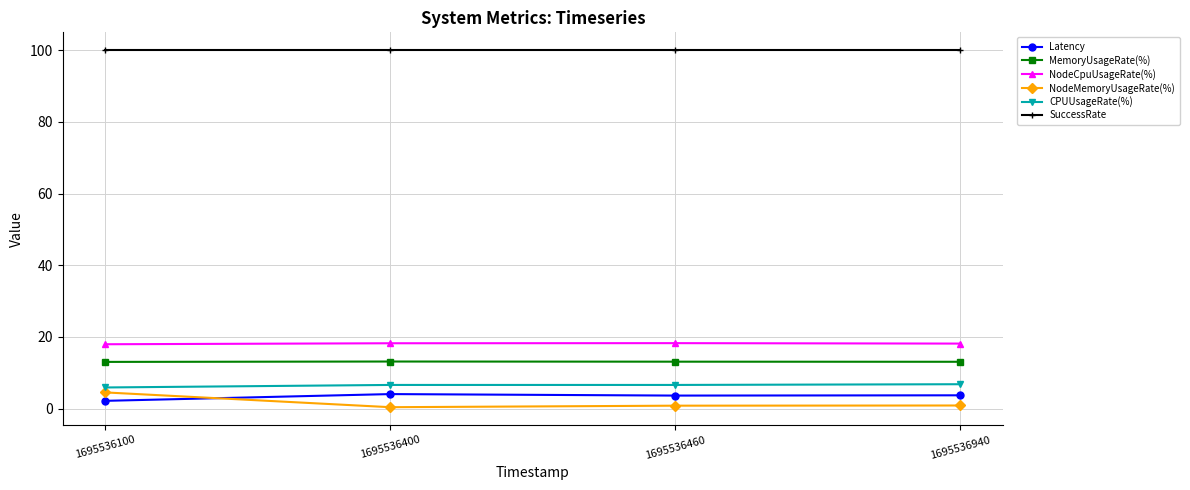

What are all the series names shown in the legend?

Latency, MemoryUsageRate(%), NodeCpuUsageRate(%), NodeMemoryUsageRate(%), CPUUsageRate(%), SuccessRate